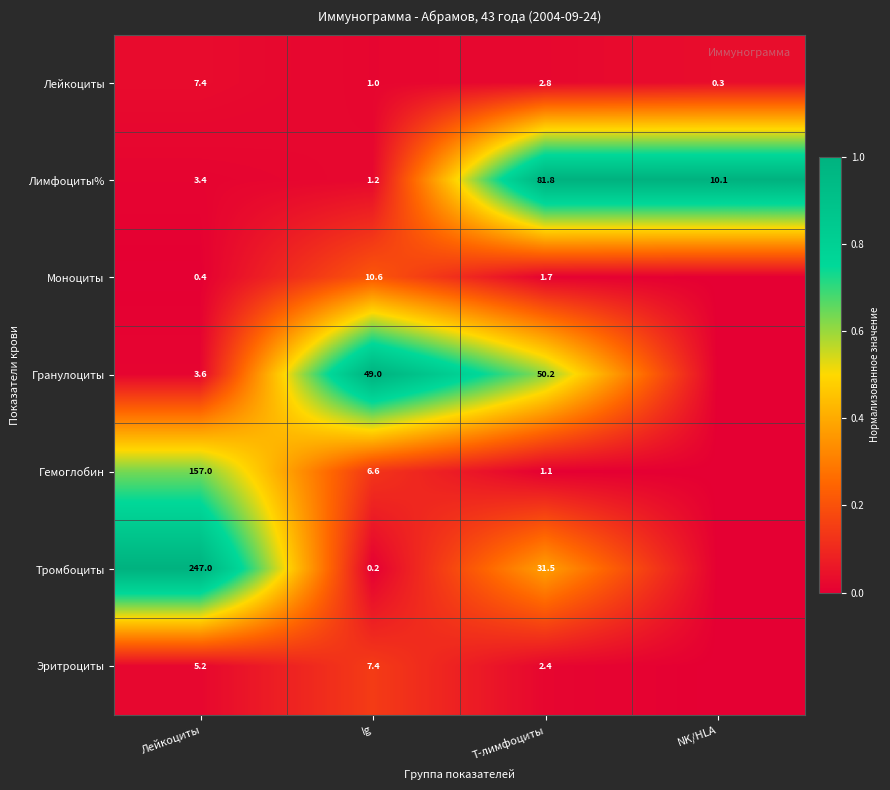

What is the total value across all series at Т-лимфоциты?

171.5